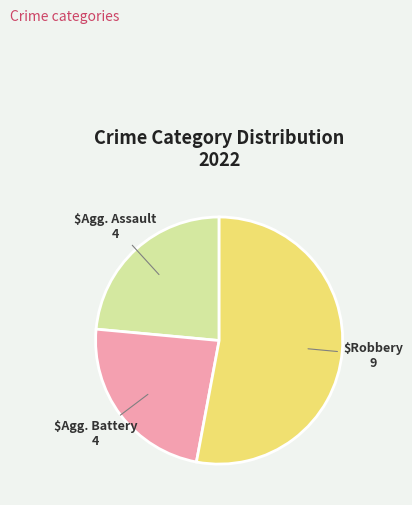

Is there any slice that represents more than half of the pie?

Yes